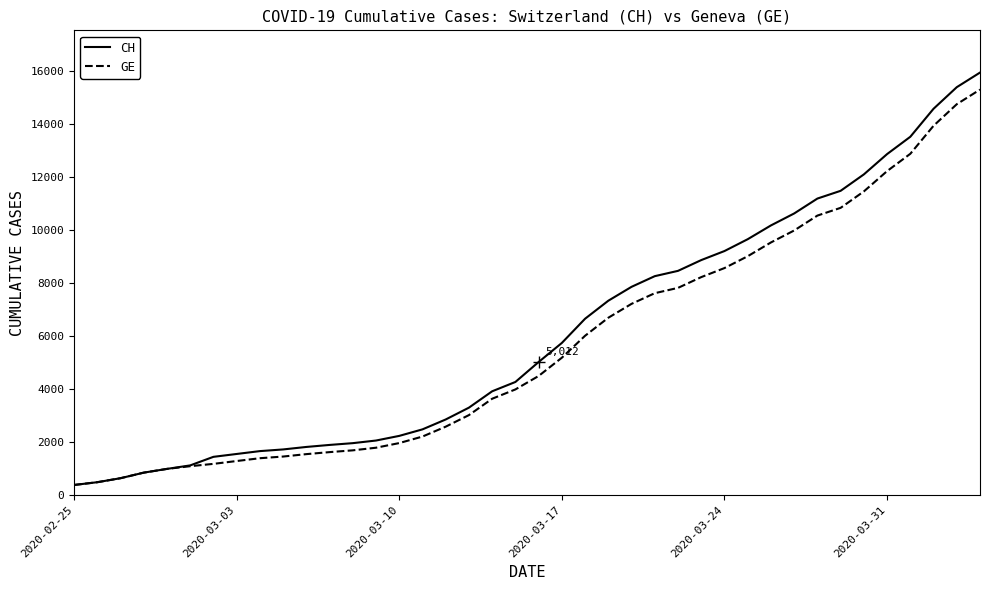

What is the minimum value for GE?

375